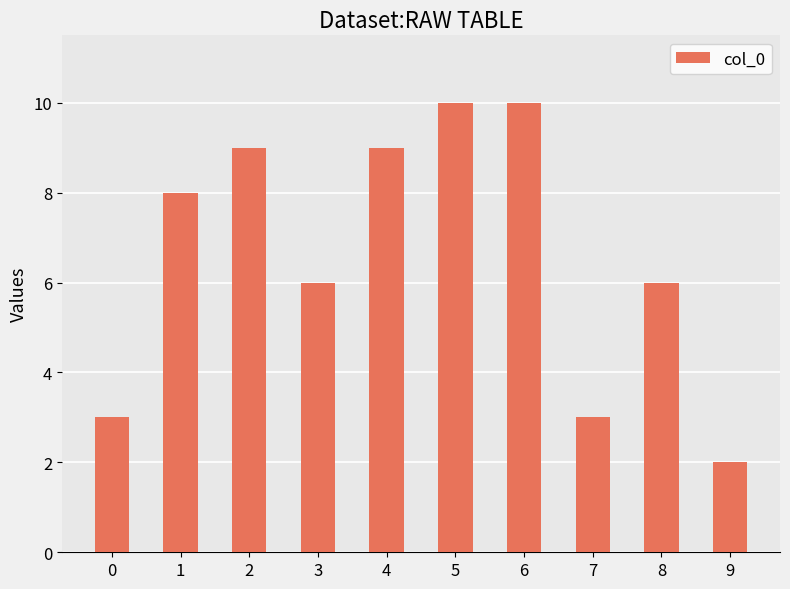

True or false: the data shows 2 at 8.

False